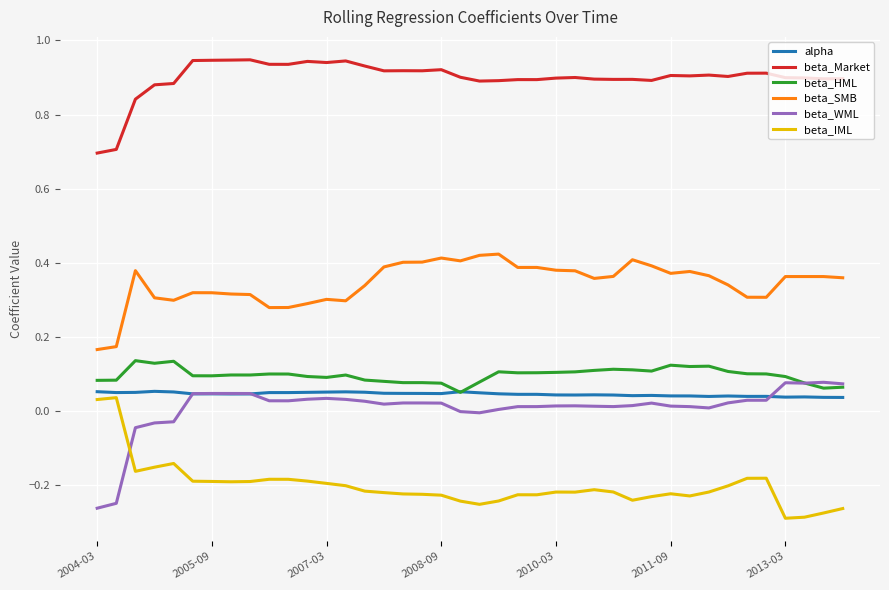

How many lines are shown in the chart?

6